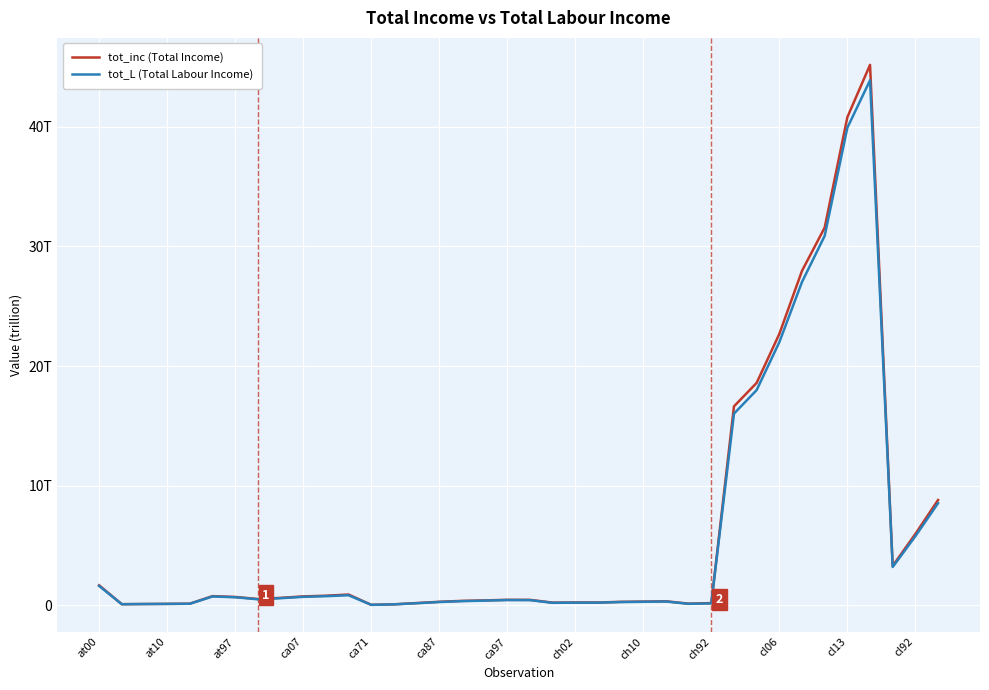

Does the chart display data point markers on the line(s)?

No